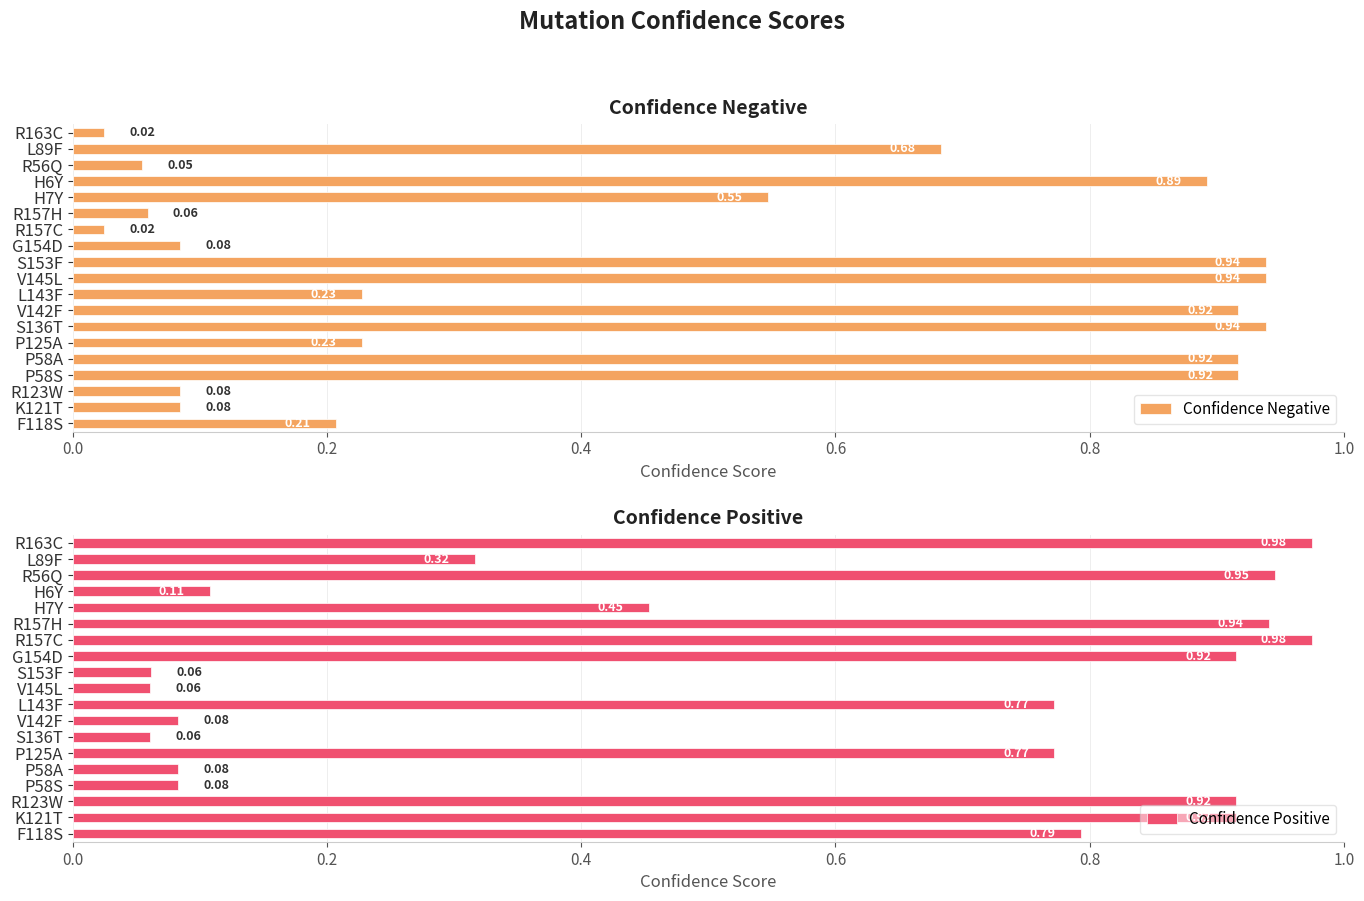

What is the sum of the Confidence Positive values at P58A and L89F?

0.4